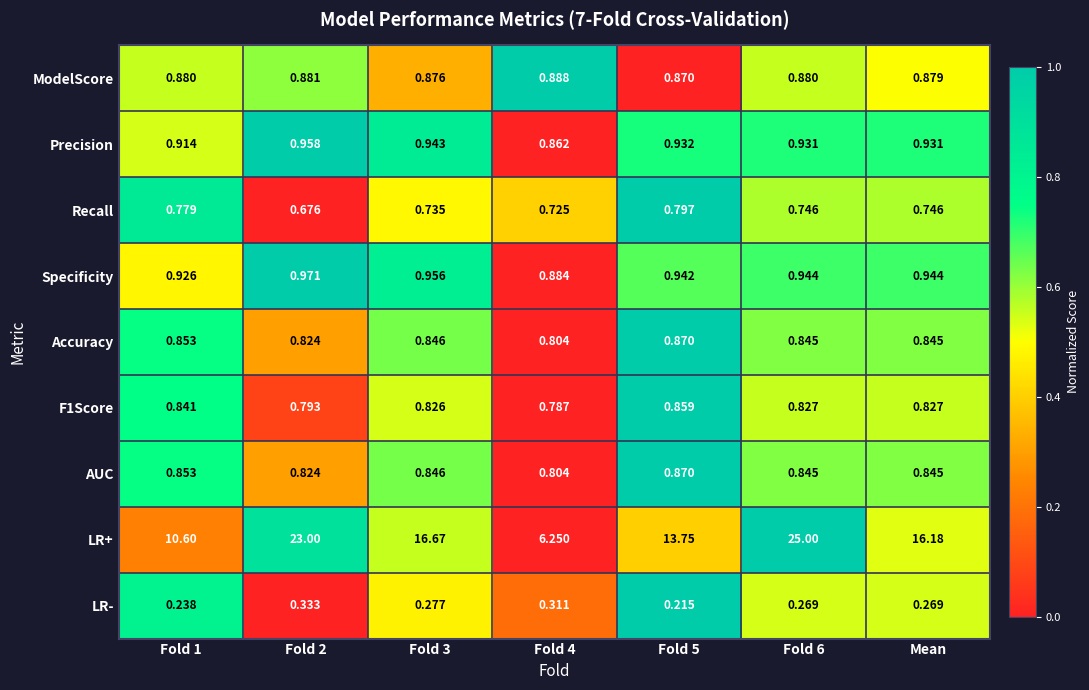

What is the total value across all series at Fold 2?

29.3